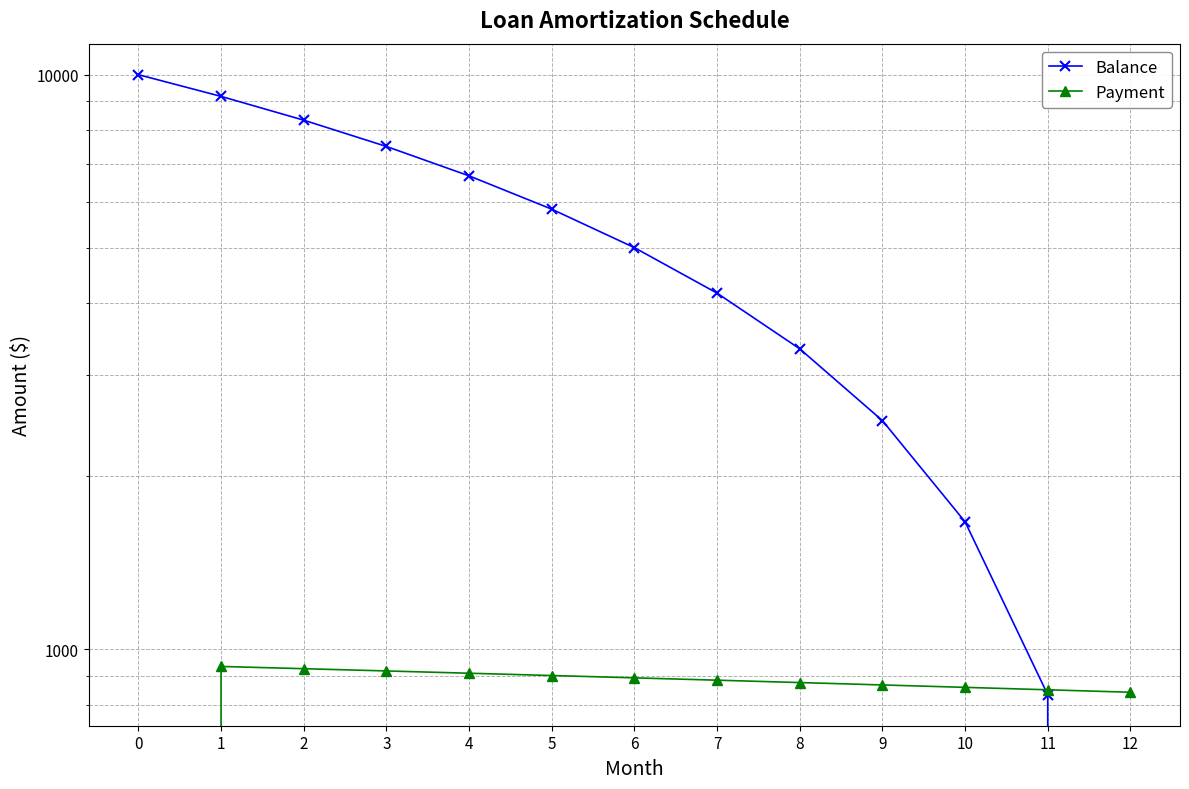

How many distinct data groups are displayed?

2